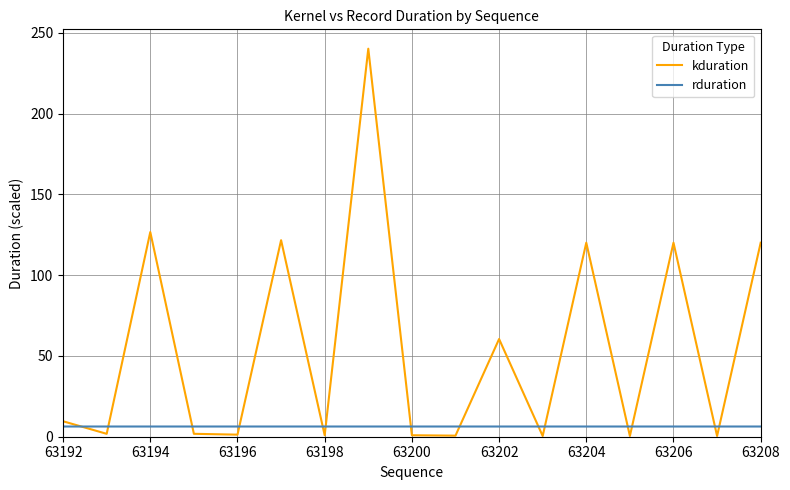

What is the highest value of the rduration series?

6.3